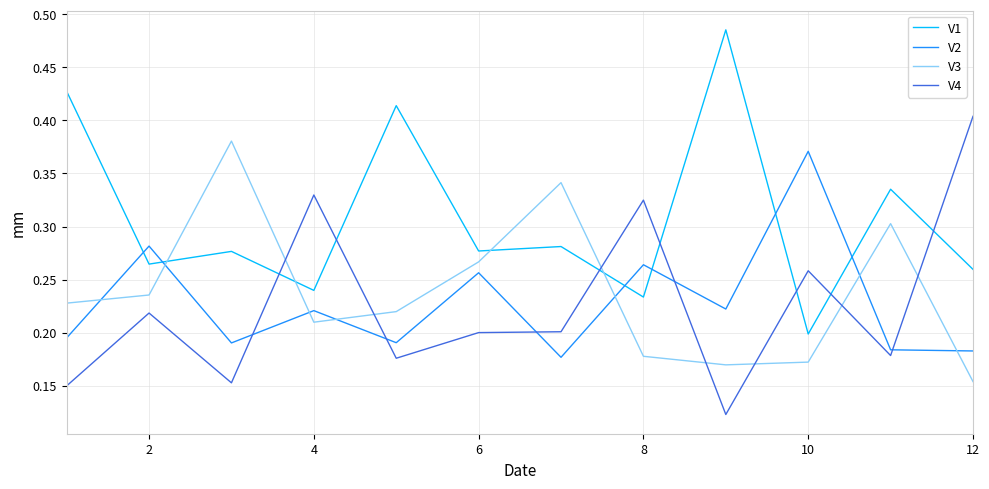

Count the number of categories in the chart.

12